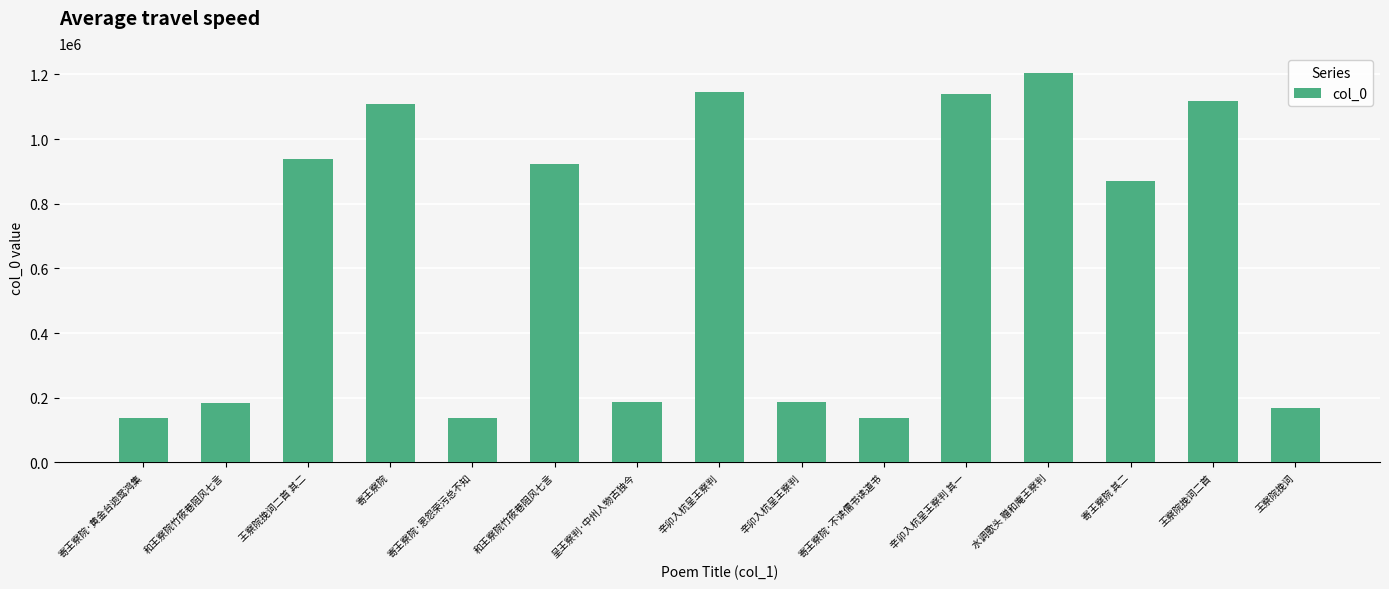

How many categories are shown in the chart?

15